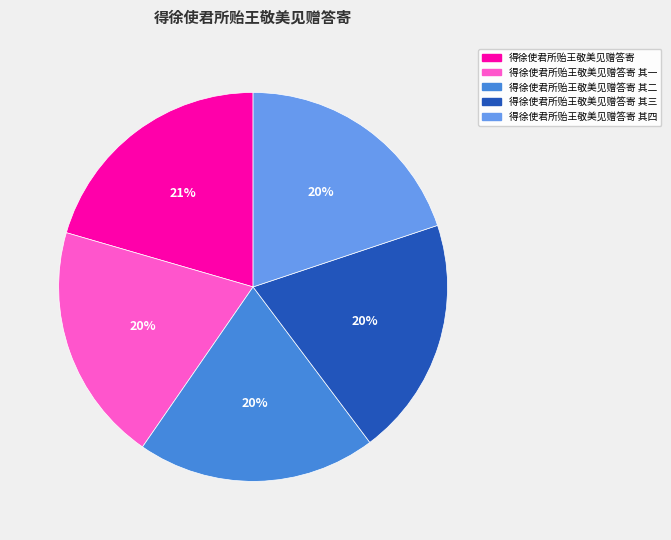

To the nearest percent, what is the average slice percentage?

20%